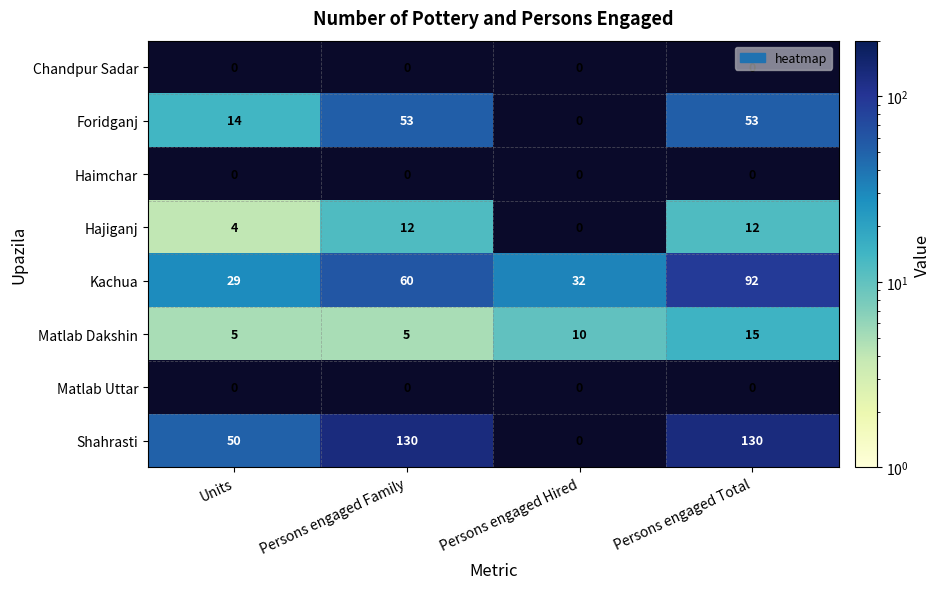

At which label is Kachua closest to 60?

Persons engaged Family